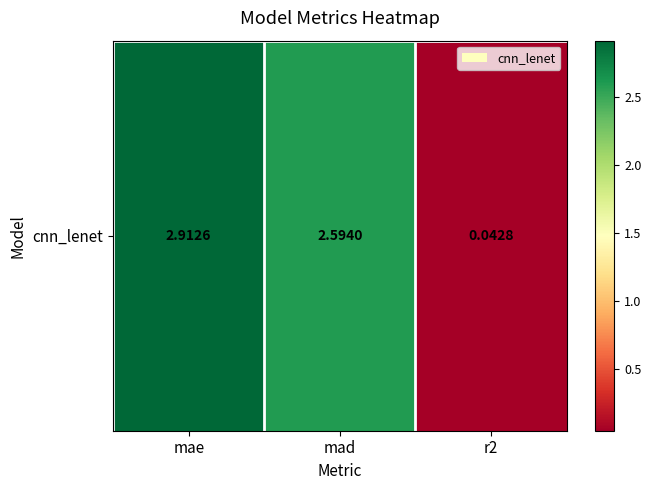

What is the difference between the values at mad and r2?

2.6